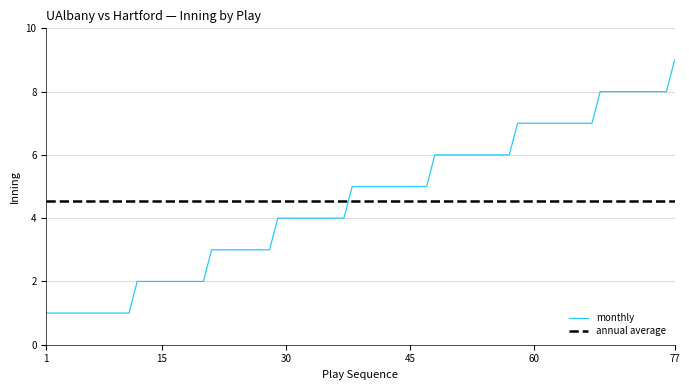

Count the number of data series in this chart.

2